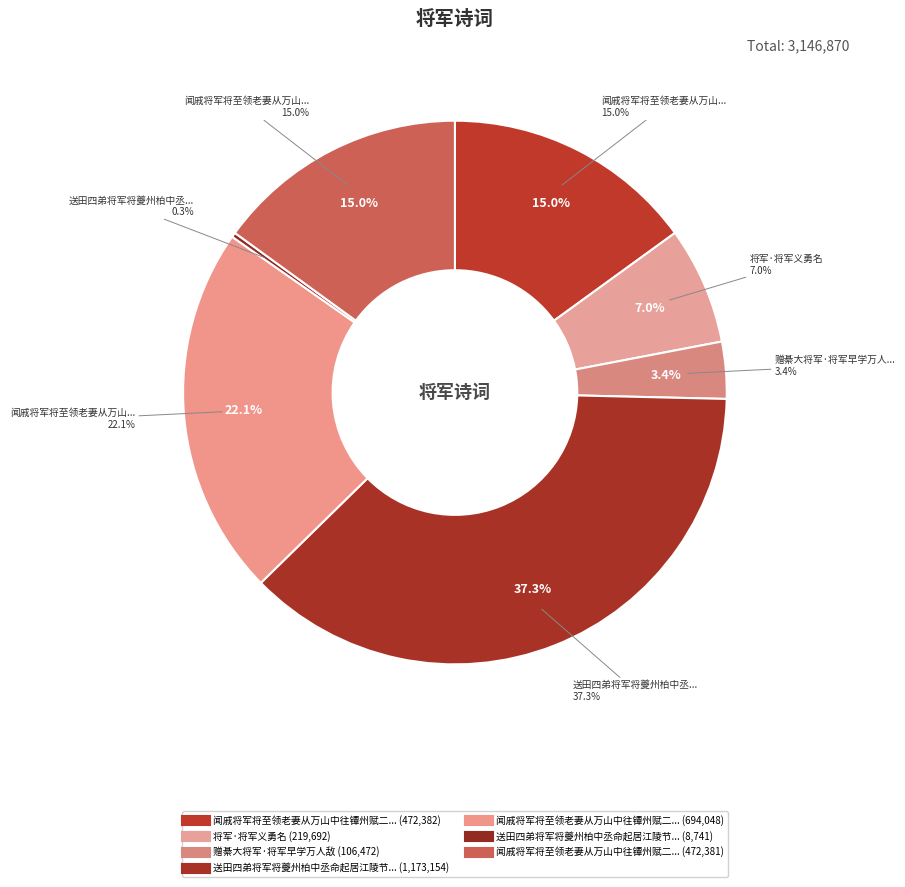

Which category has the biggest portion of the pie?

送田四弟将军将夔州柏中丞命起居江陵节度阳城郡王卫公幕